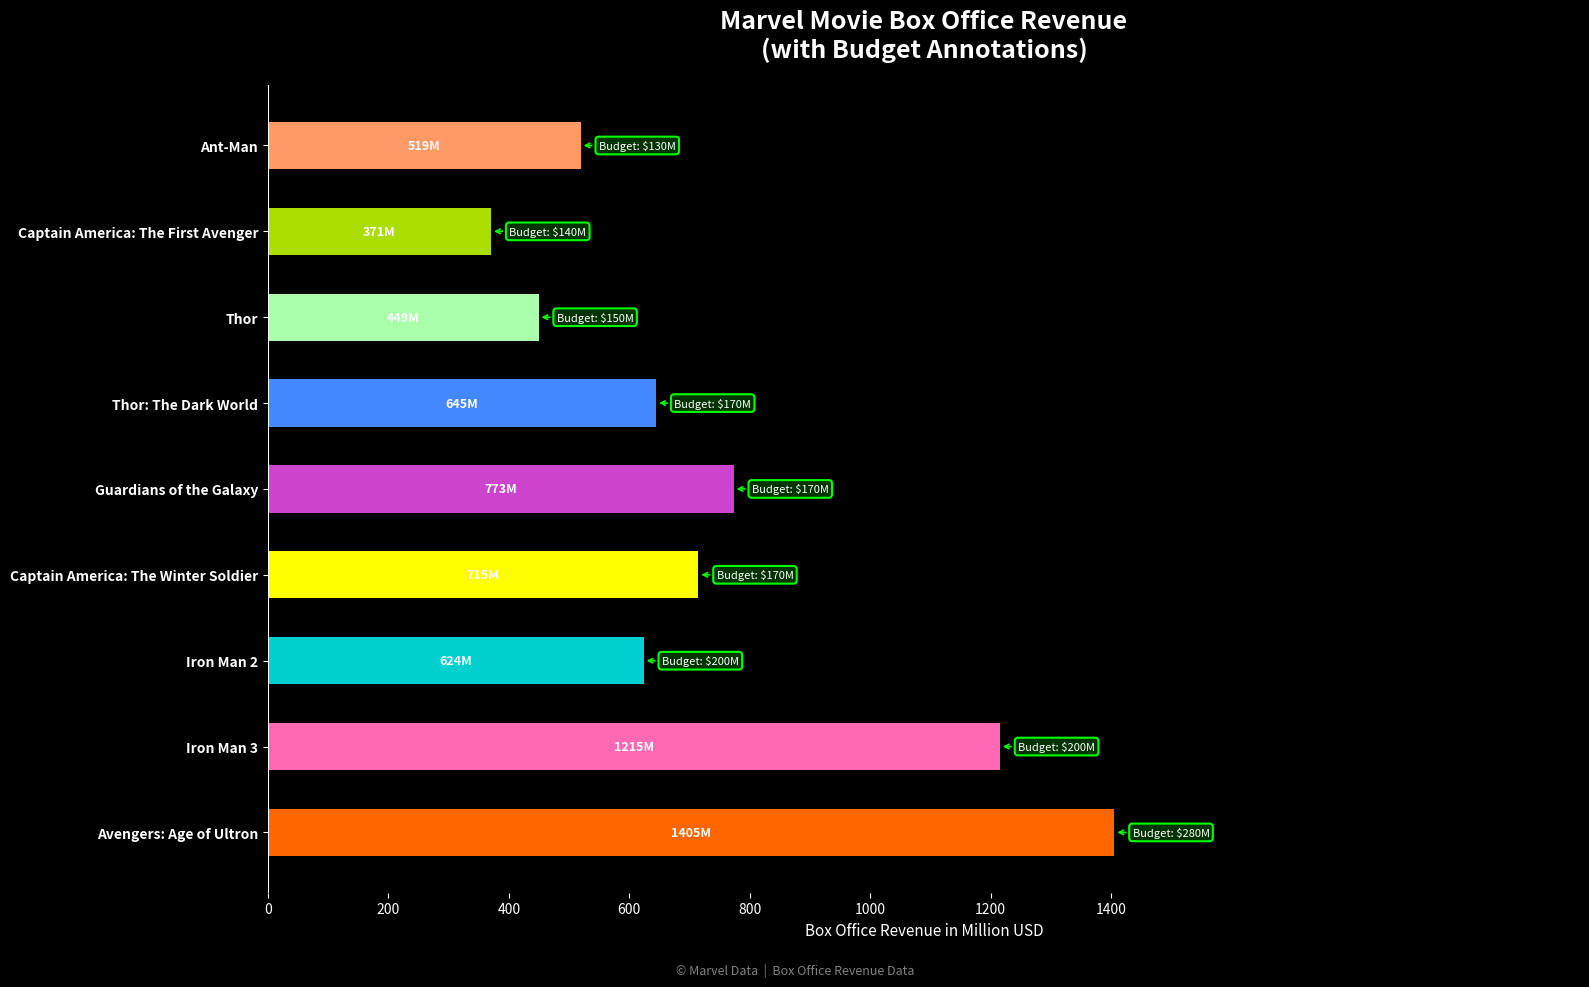

Which category has the lowest value across all series?

Captain America: The First Avenger